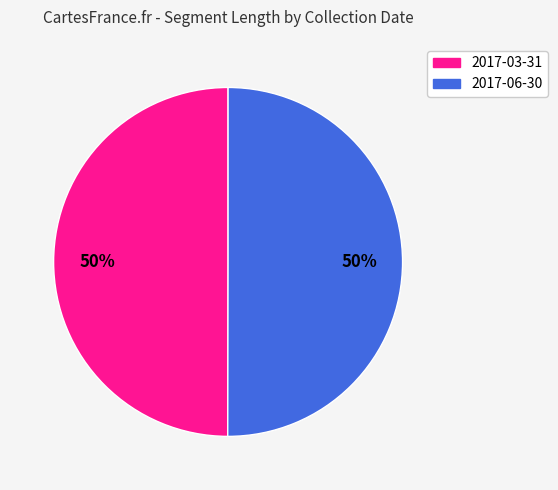

Do 2017-06-30 and 2017-03-31 together represent more than half of the pie?

Yes